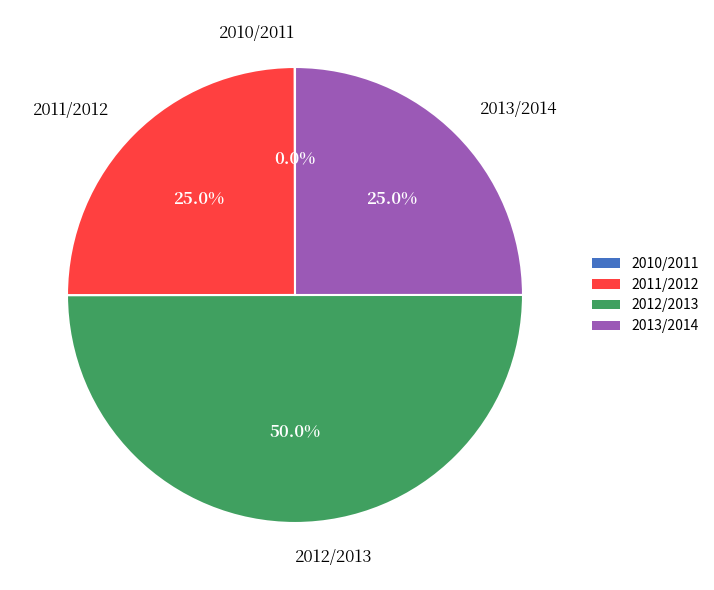

Combined, do 2012/2013 and 2011/2012 account for over 50%?

Yes